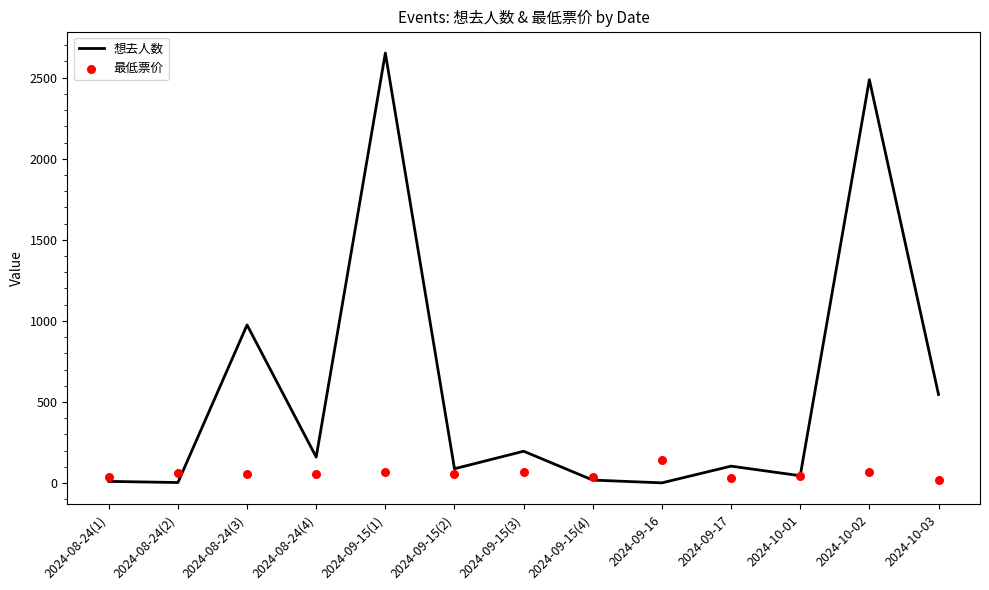

Which series has the largest total across all categories?

想去人数